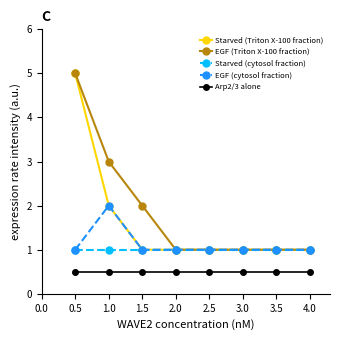

What is the average value of the EGF (Triton X-100 fraction) series?

1.9